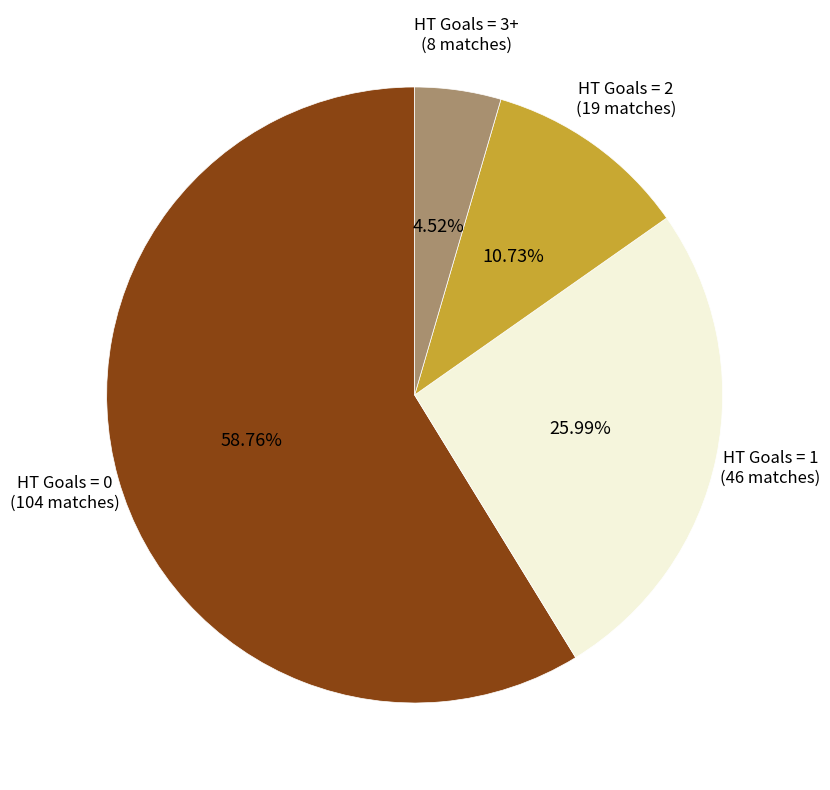

Rank the categories by value from lowest to highest.

HT Goals = 3+, HT Goals = 2, HT Goals = 1, HT Goals = 0